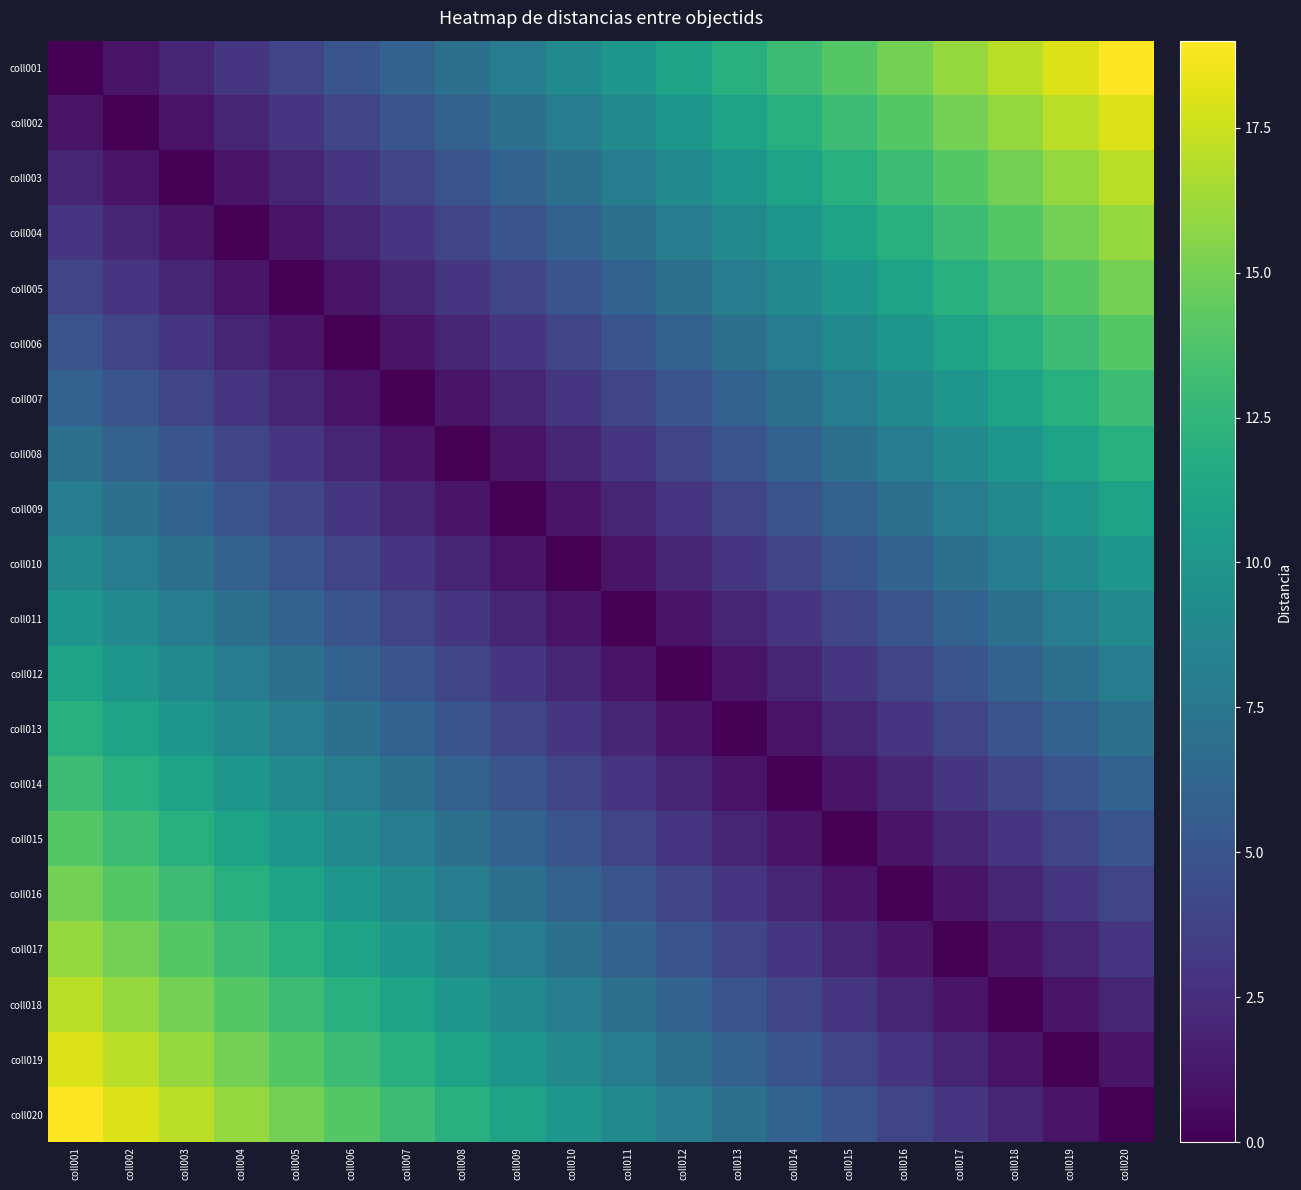

Rank the series at coll015 from highest to lowest value.

coll001, coll002, coll003, coll004, coll005, coll006, coll007, coll008, coll009, coll010, coll020, coll011, coll019, coll012, coll018, coll013, coll017, coll014, coll016, coll015